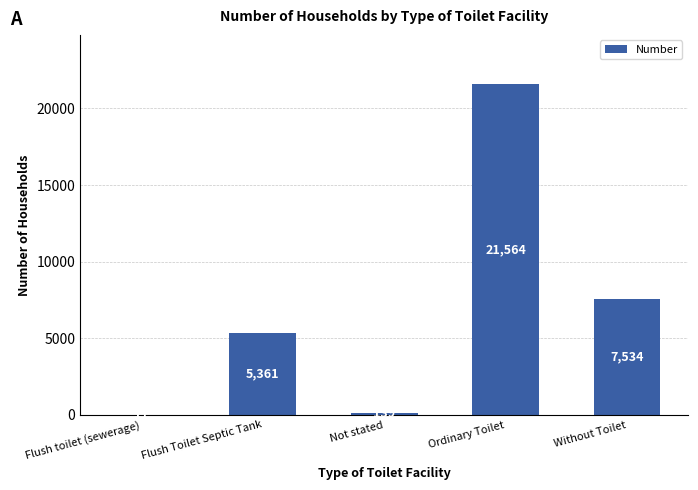

At which label is the value closest to 10790?

Without Toilet